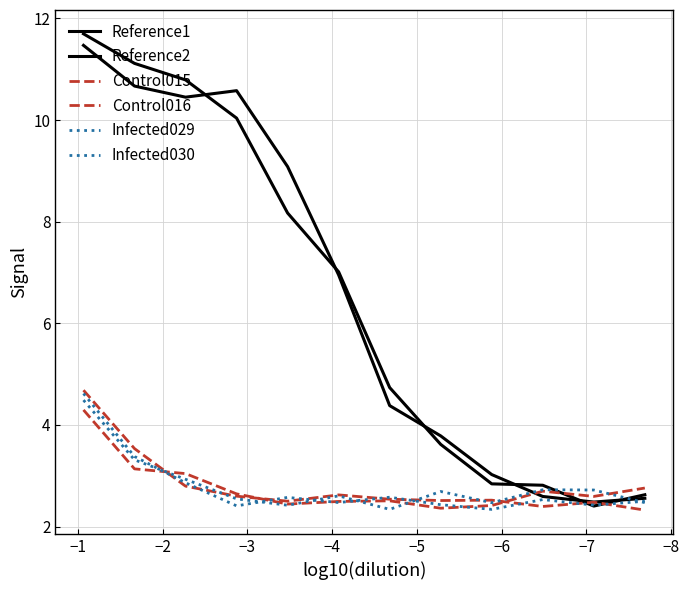

Reading left to right, list all the values displayed in this chart.

Reference1: 11.7	11.1	10.8	10.0	8.2	7.0	4.7	3.6	2.8	2.8	2.4	2.6
Reference2: 11.5	10.7	10.4	10.6	9.1	7.0	4.4	3.8	3.0	2.6	2.5	2.6
Control015: 4.7	3.5	2.8	2.6	2.5	2.6	2.5	2.5	2.5	2.4	2.5	2.3
Control016: 4.3	3.1	3.0	2.6	2.4	2.5	2.5	2.4	2.4	2.7	2.6	2.8
Infected029: 4.5	3.3	2.9	2.5	2.4	2.6	2.3	2.7	2.5	2.7	2.7	2.5
Infected030: 4.6	3.4	2.9	2.4	2.6	2.5	2.6	2.4	2.3	2.5	2.4	2.5